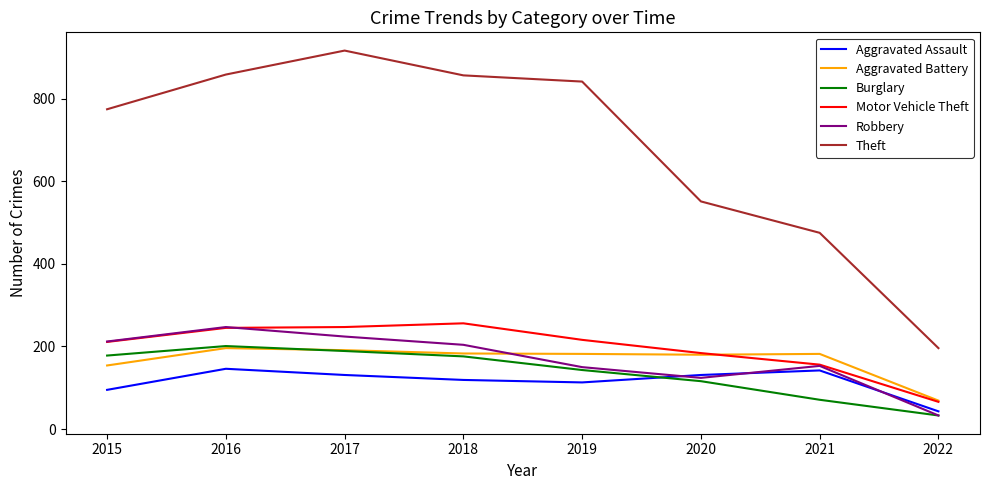

At which category does the chart reach its minimum across all series?

2022